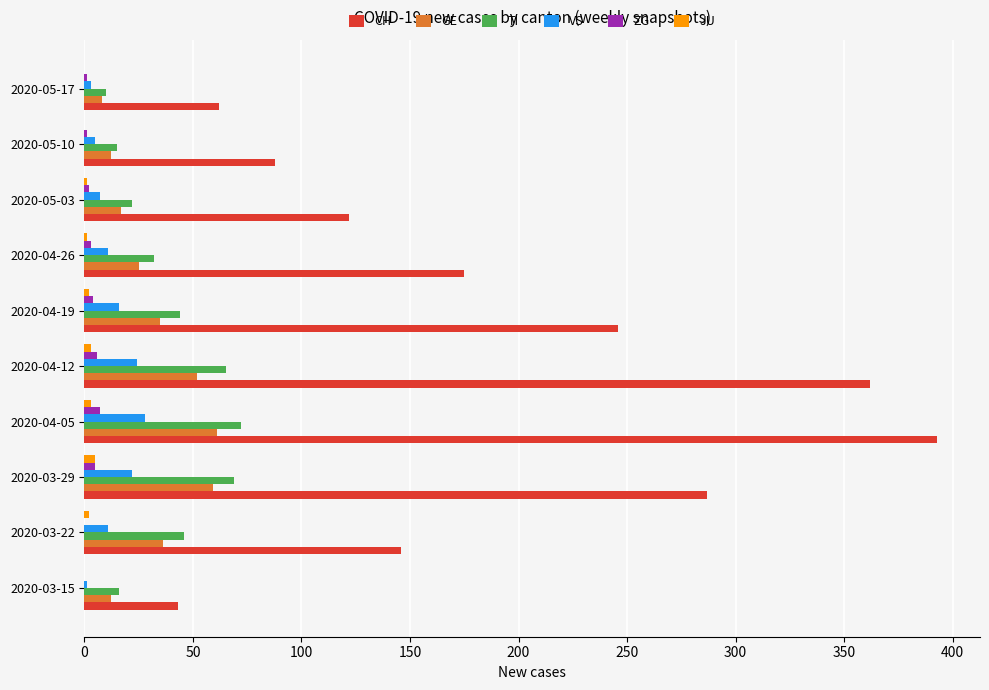

Is the value of CH at 2020-05-10 greater than the value of VS at 2020-05-03?

Yes